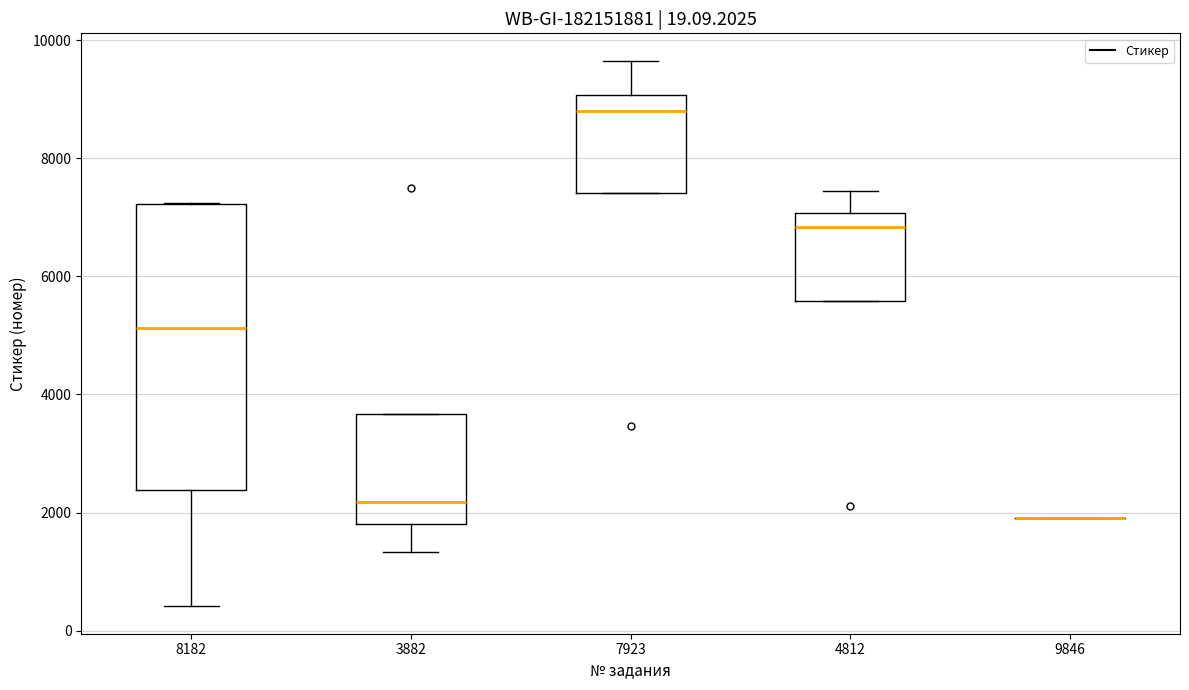

Which box is the tallest, from its lower edge to its upper edge?

8182